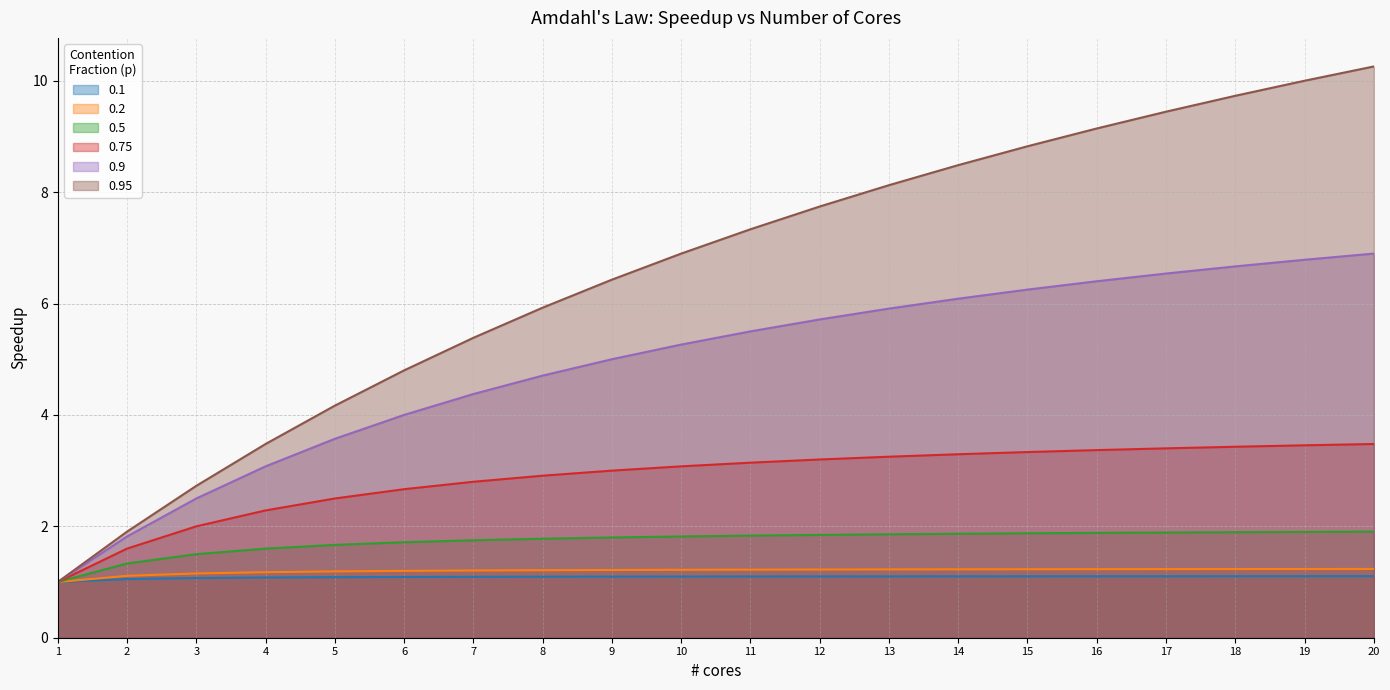

How many 0.2 values are between 1 and 2?

20